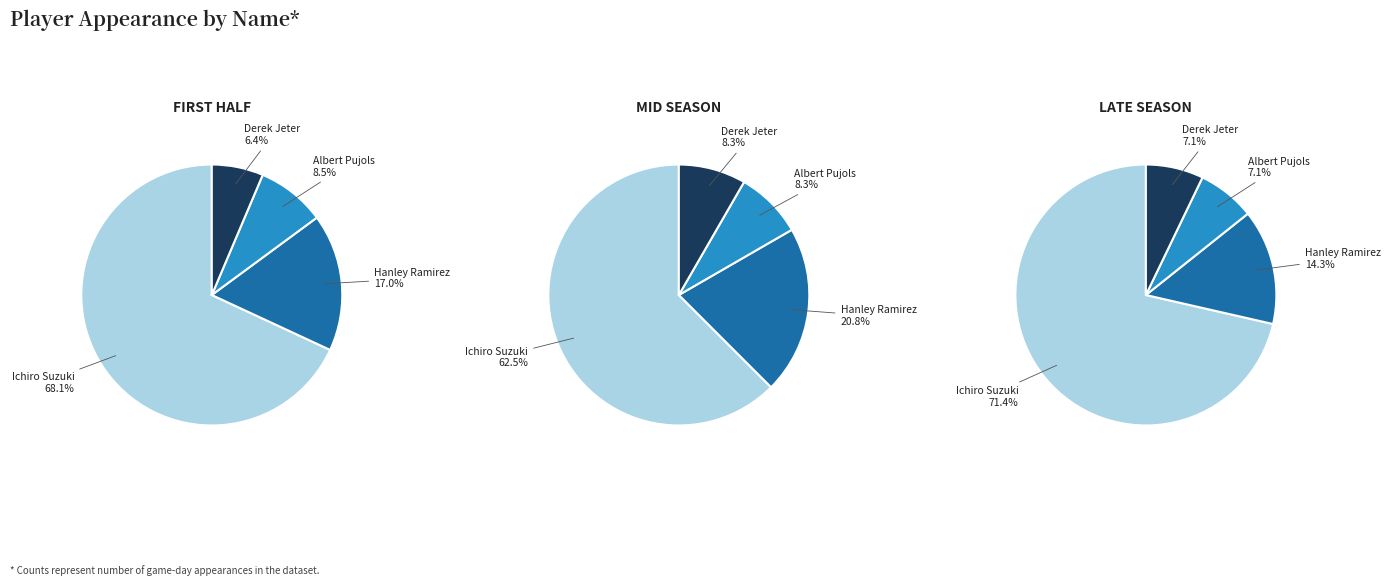

Which category has the smallest portion of the pie?

Derek Jeter